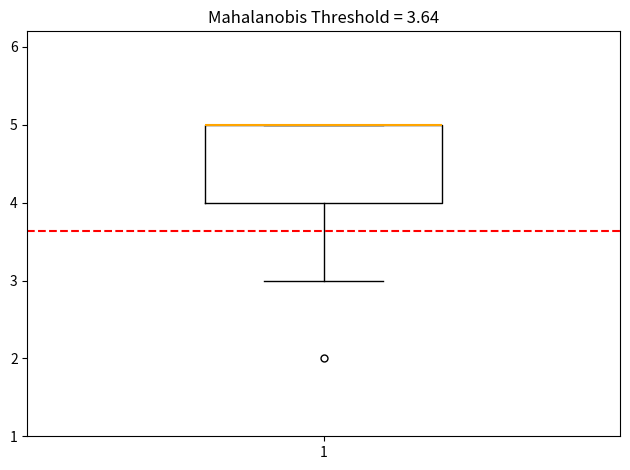

Where does the lower whisker of the box at x = 1 end on the y-axis? The values are not printed on the chart, so give them approximately, as read against the axis.

3